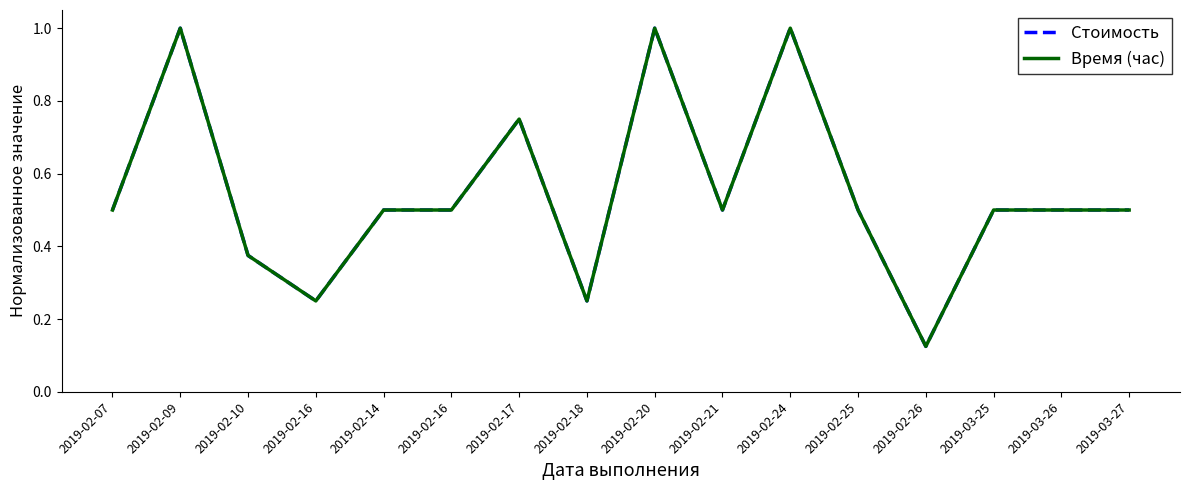

Reading left to right, what are all the values shown in this chart?

Стоимость: 2019-02-07=0.5	2019-02-09=1.0	2019-02-10=0.4	2019-02-16=0.2	2019-02-14=0.5	2019-02-16=0.5	2019-02-17=0.8	2019-02-18=0.2	2019-02-20=1.0	2019-02-21=0.5	2019-02-24=1.0	2019-02-25=0.5	2019-02-26=0.1	2019-03-25=0.5	2019-03-26=0.5	2019-03-27=0.5
Время (час): 2019-02-07=0.5	2019-02-09=1.0	2019-02-10=0.4	2019-02-16=0.2	2019-02-14=0.5	2019-02-16=0.5	2019-02-17=0.8	2019-02-18=0.2	2019-02-20=1.0	2019-02-21=0.5	2019-02-24=1.0	2019-02-25=0.5	2019-02-26=0.1	2019-03-25=0.5	2019-03-26=0.5	2019-03-27=0.5